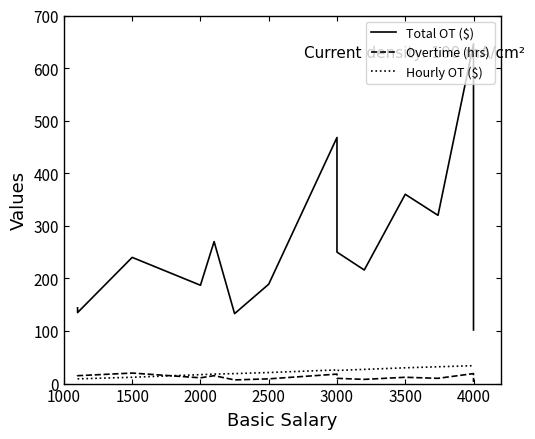

What are all the series names shown in the legend?

Total OT ($), Overtime (hrs), Hourly OT ($)